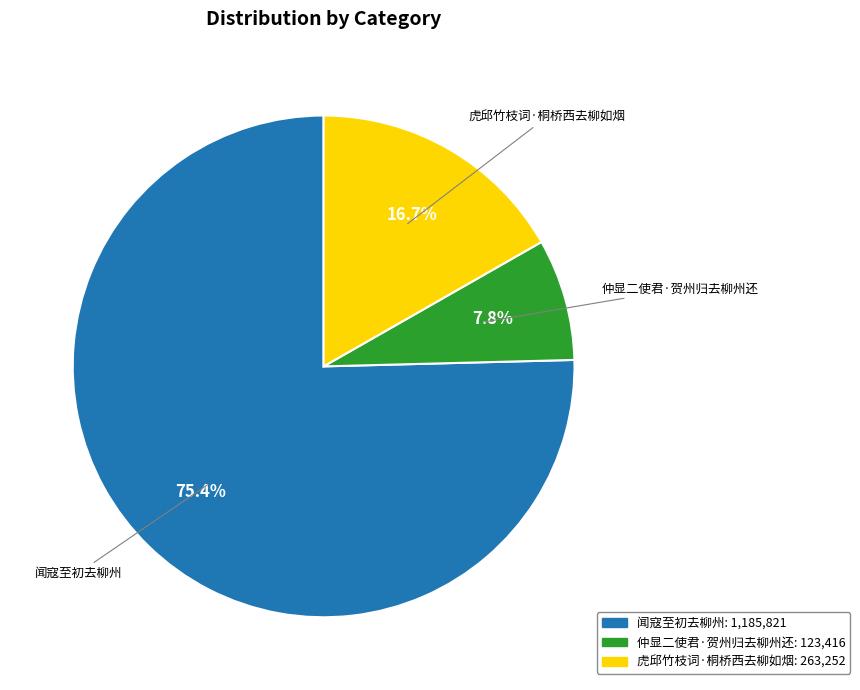

Is there a majority slice in this chart?

Yes